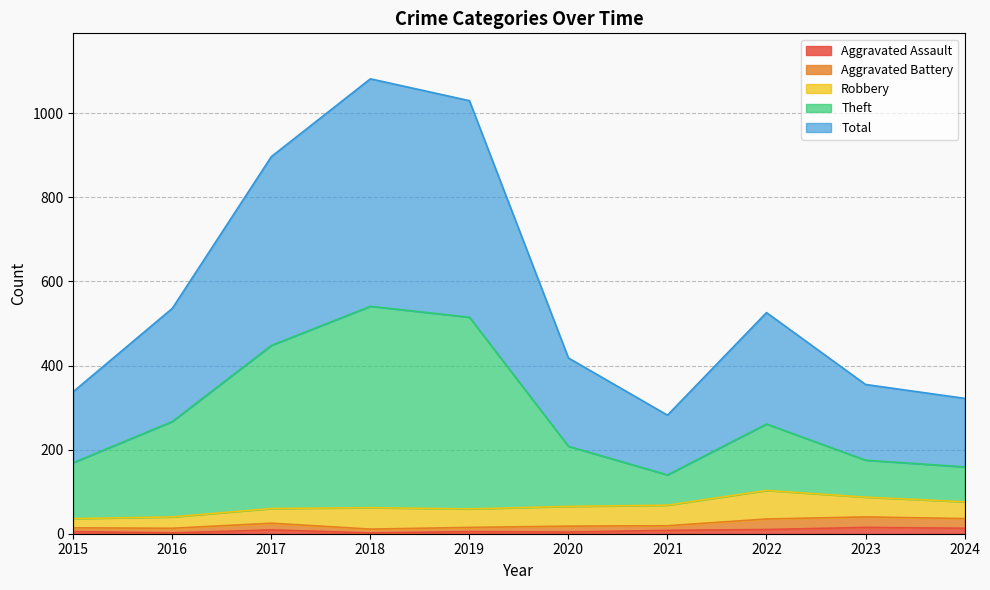

The Aggravated Assault series shows 5 at 2019. True or false?

True